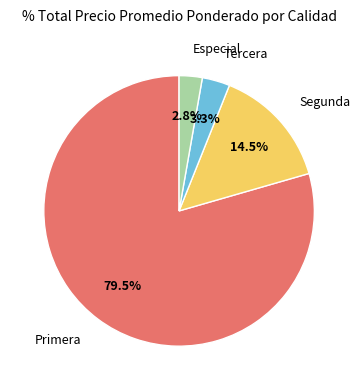

To the nearest percent, what is the difference between the largest and smallest slice percentages?

77%